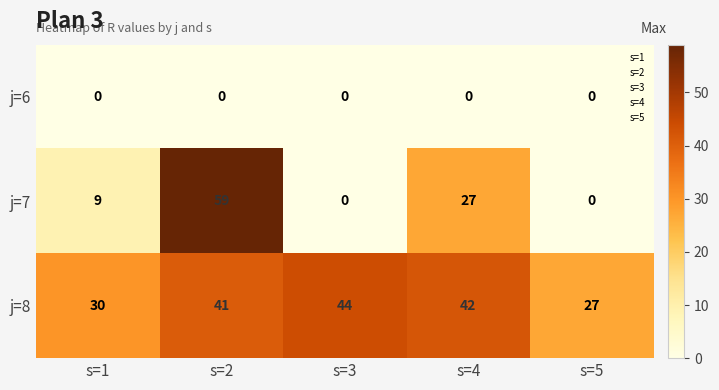

At s=1, list the series in order from smallest to largest.

j=6, j=7, j=8